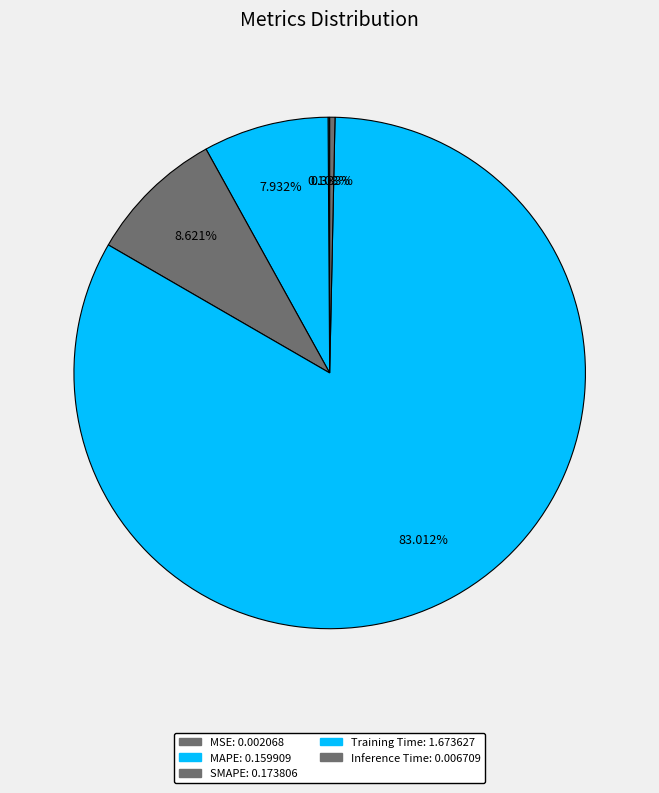

How many slices are in this pie chart?

5